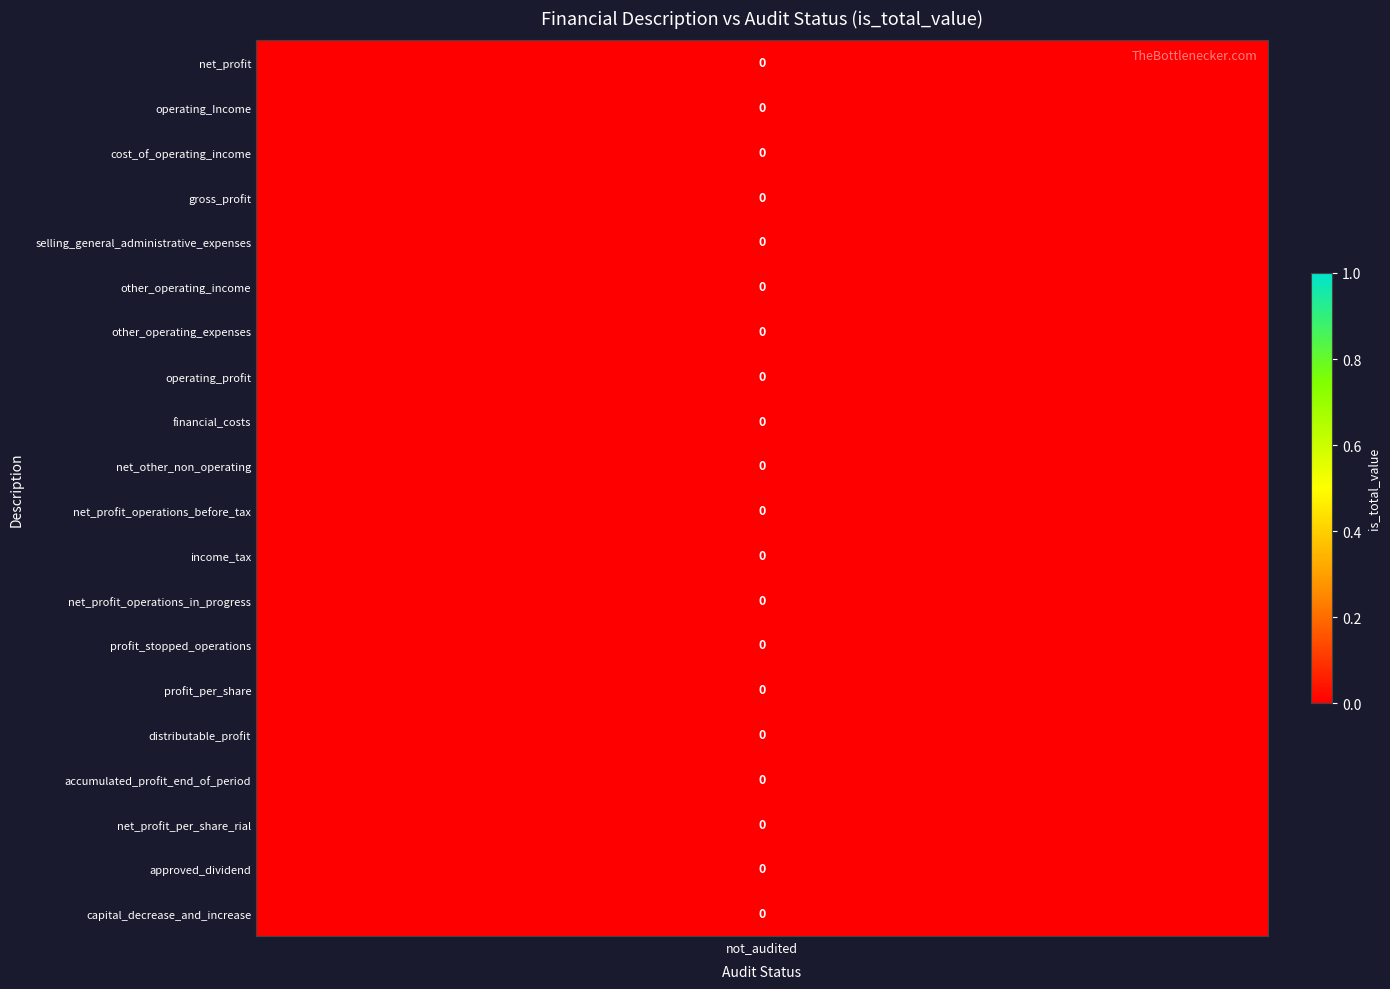

Which series has the largest range (max minus min)?

net_profit